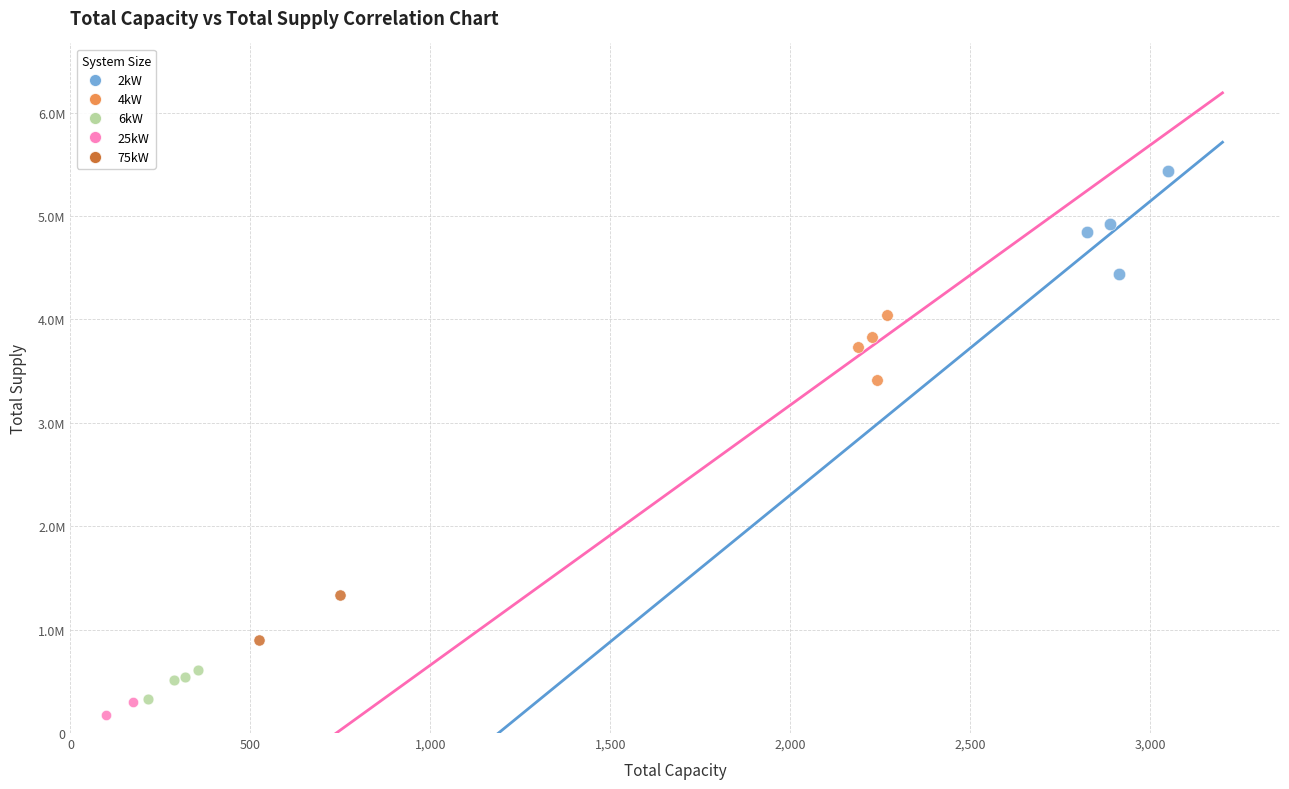

What are all the series names shown in the legend?

2kW, 4kW, 6kW, 25kW, 75kW